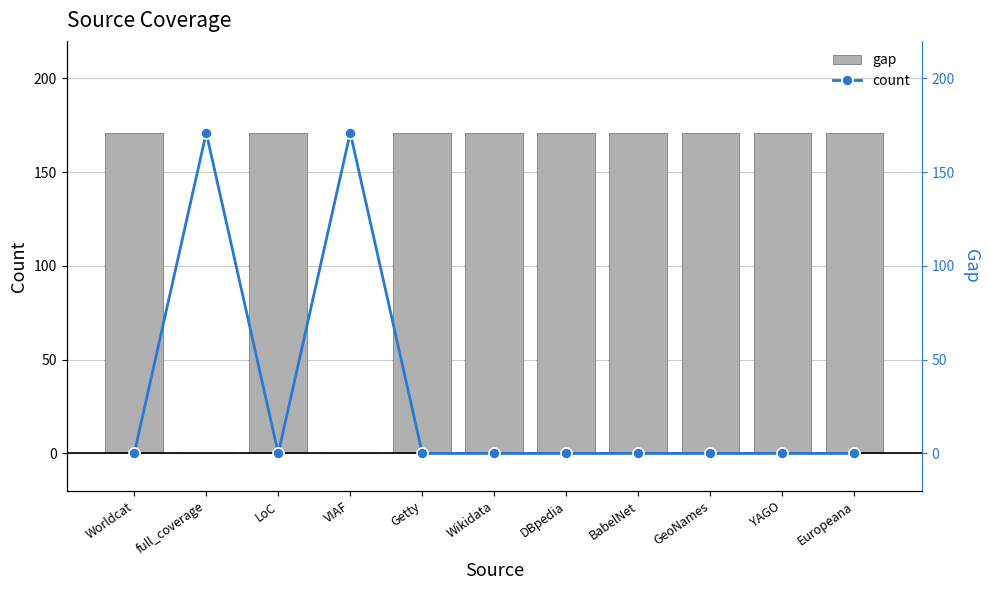

What position from the right is LoC?

9